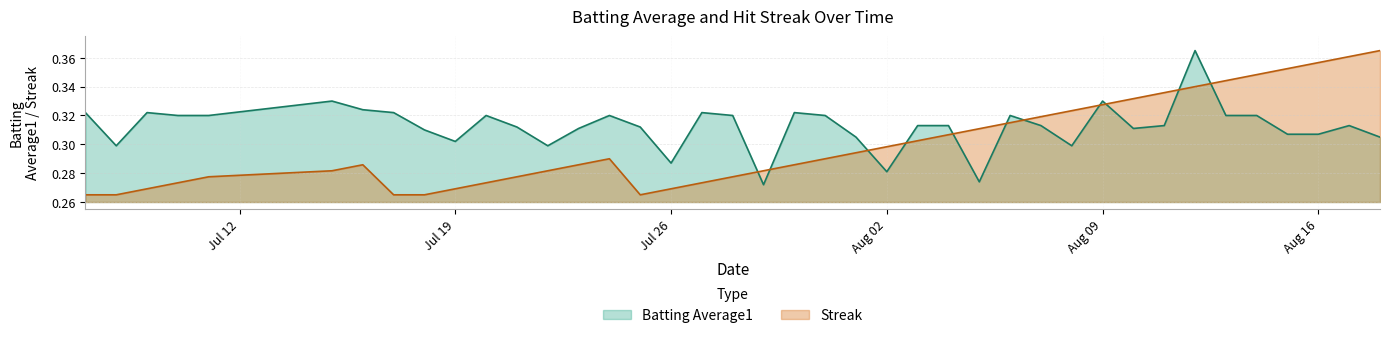

Which series has the largest total across all categories?

Batting Average1